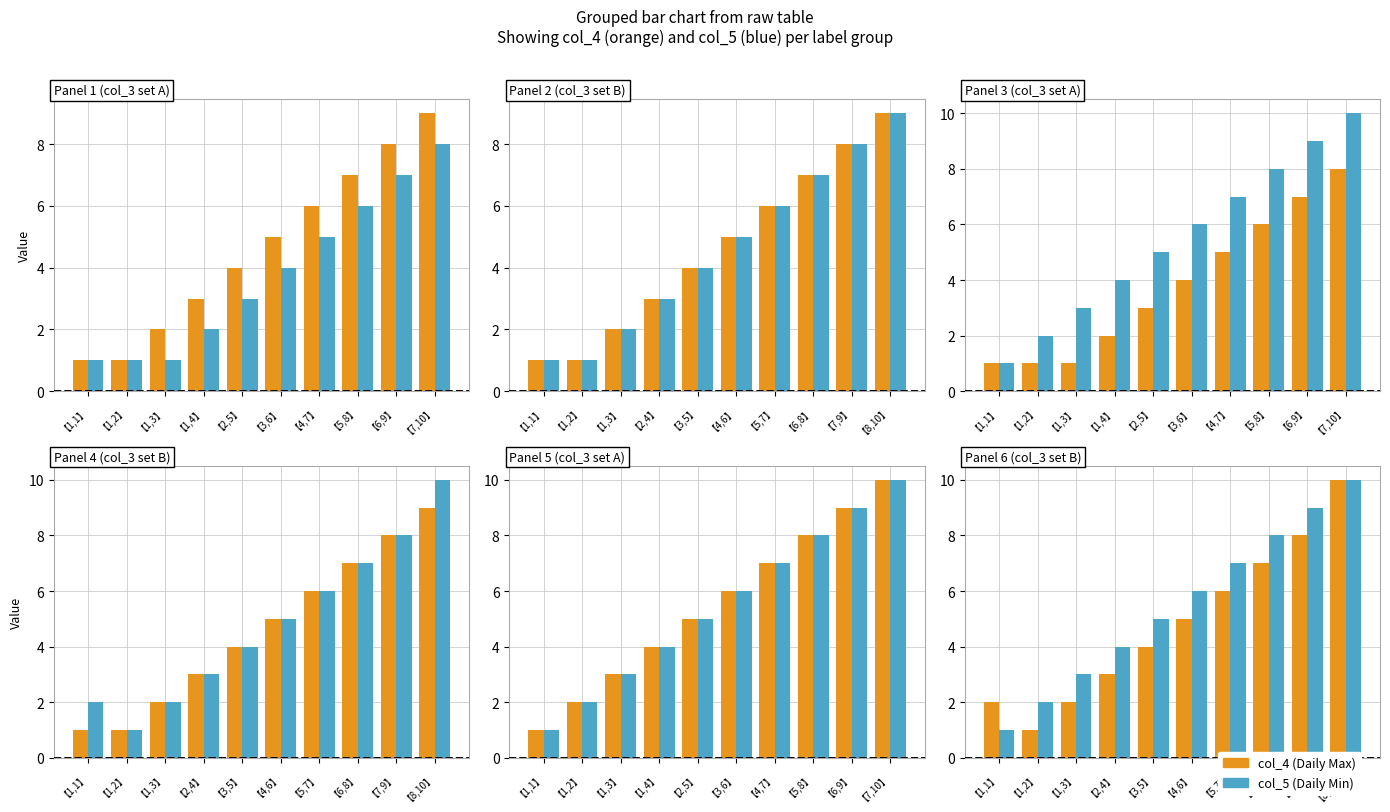

Count the col_5 values in the range 3 to 8.

6